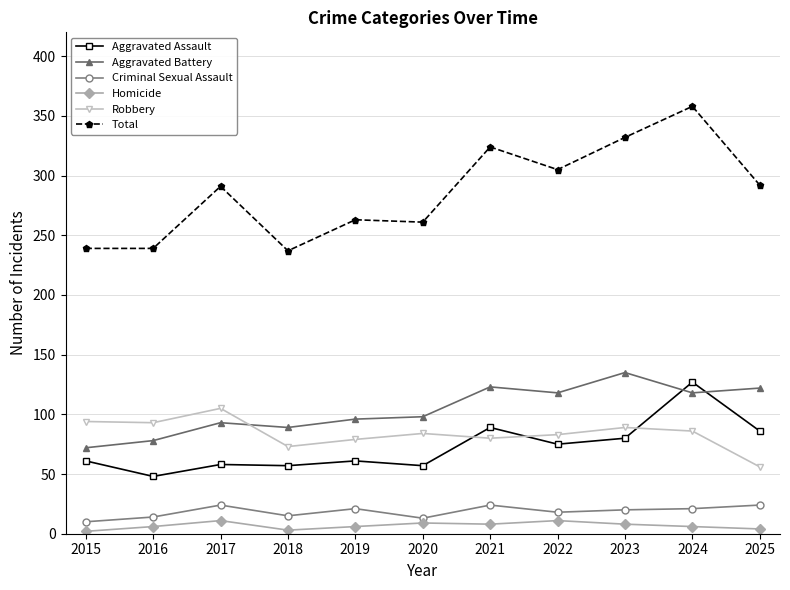

What is the maximum value shown in the chart?

358